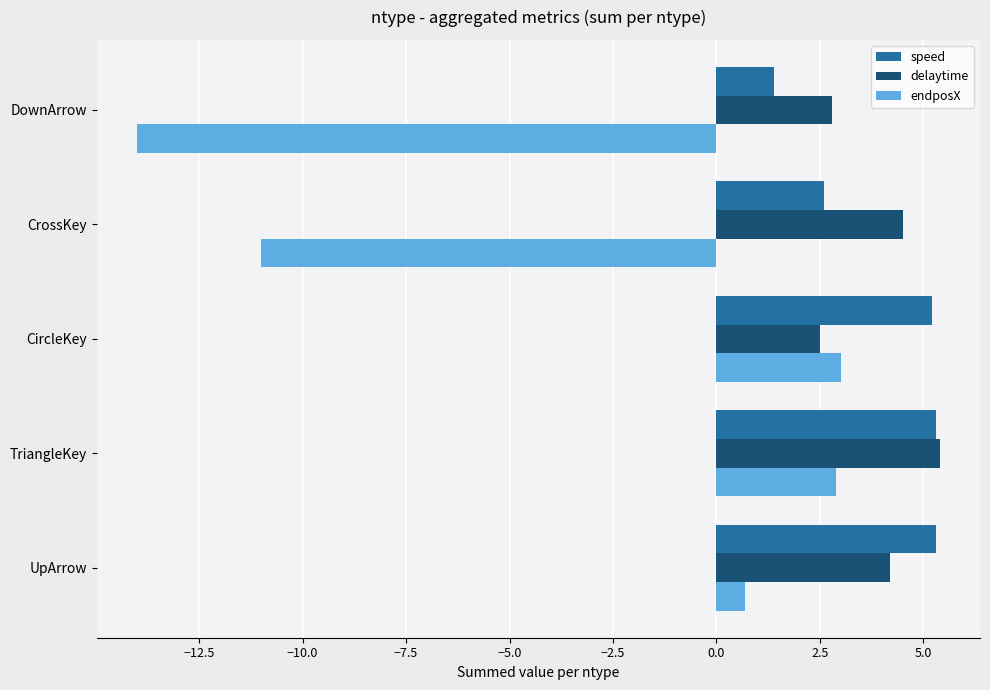

What are all the series names shown in the legend?

speed, delaytime, endposX